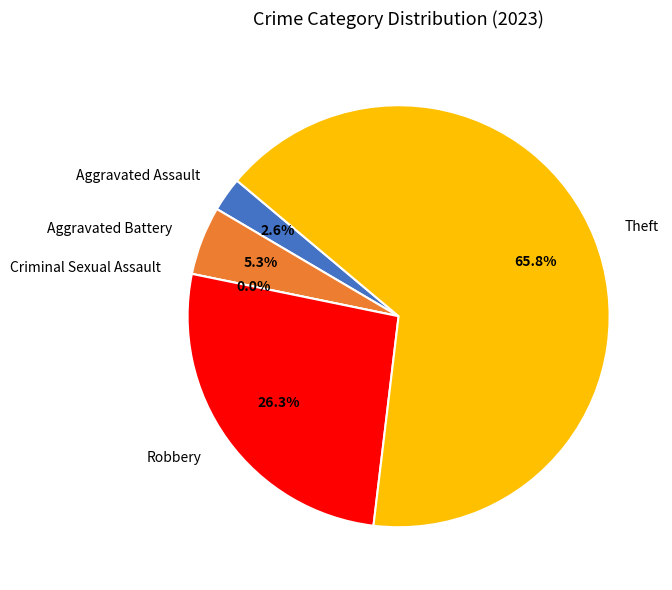

To the nearest percent, what is the combined percentage of Aggravated Assault and Theft?

68%